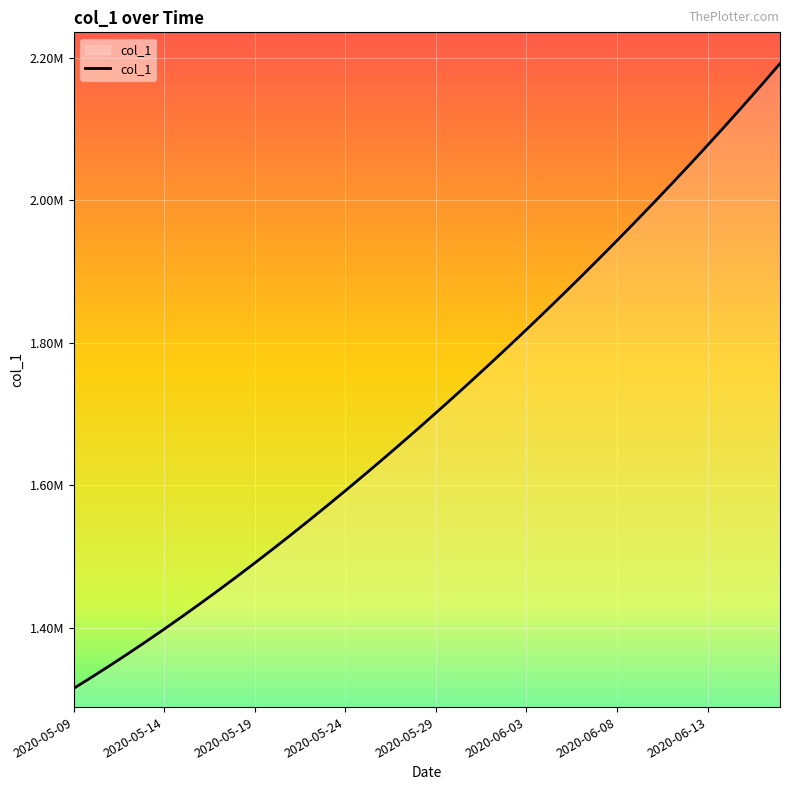

What is the difference between the maximum and second lowest values?

861240.4